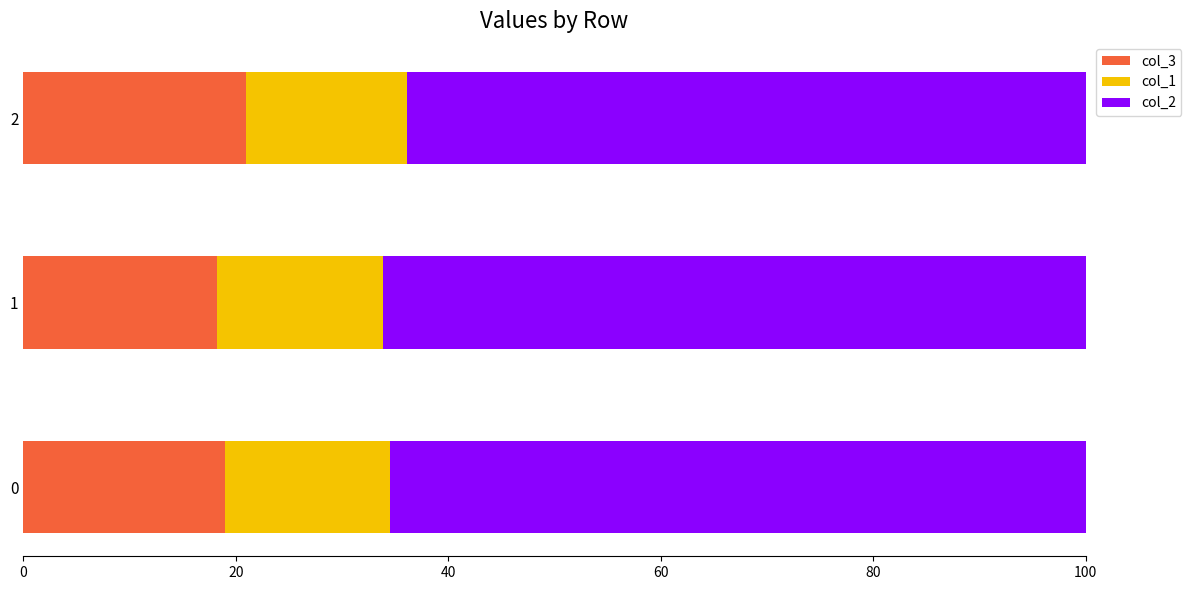

How many series are shown in this chart?

3